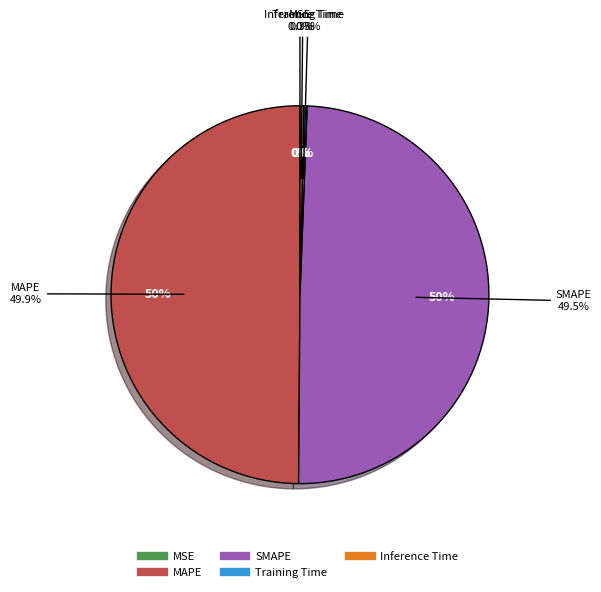

Is it true that Inference Time is 0% of the pie?

True